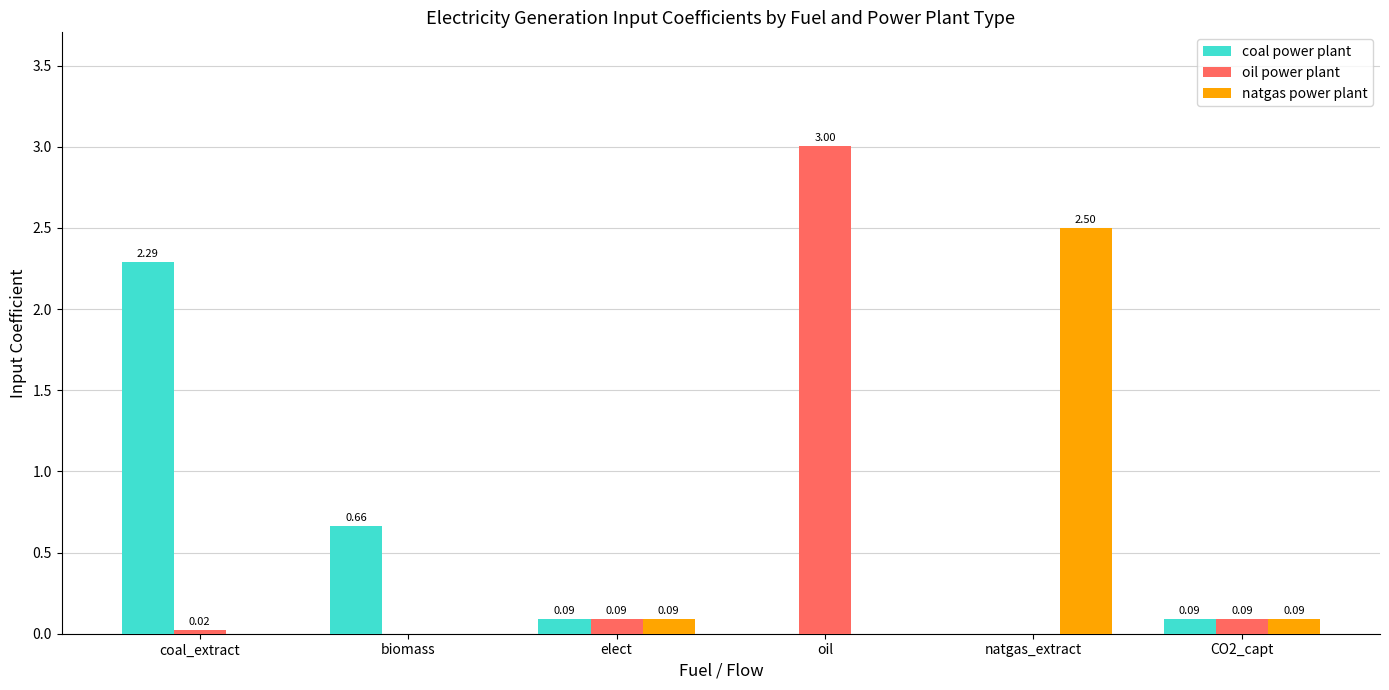

What is the total value across all series at CO2_capt?

0.3